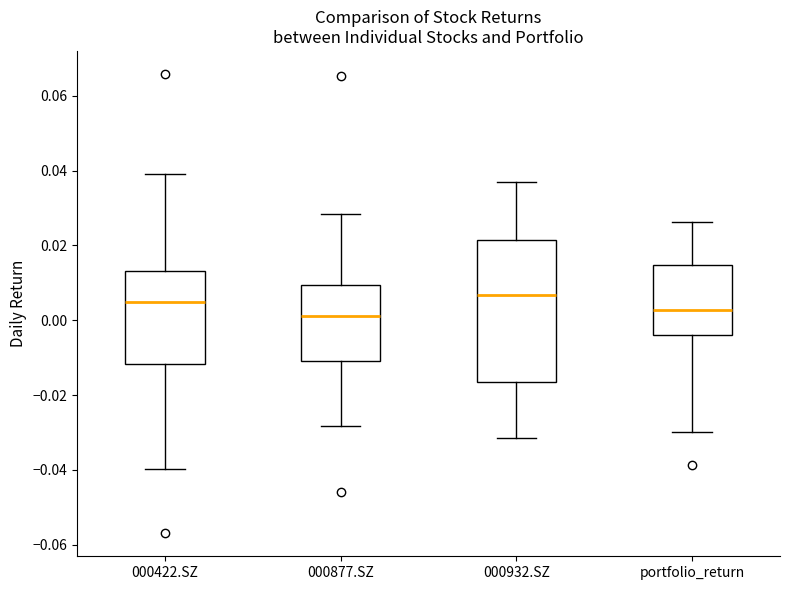

Reading left to right, read every box against the y-axis: the position of its median line, the range the box covers, and the ends of its whiskers. The values are not printed on the chart, so give them approximately, as read against the axis.

000422.SZ: median 0.006, box -0.012 to 0.014, whiskers -0.040 to 0.040
000877.SZ: median 0.002, box -0.010 to 0.010, whiskers -0.028 to 0.028
000932.SZ: median 0.006, box -0.016 to 0.022, whiskers -0.032 to 0.036
portfolio_return: median 0.002, box -0.004 to 0.014, whiskers -0.030 to 0.026